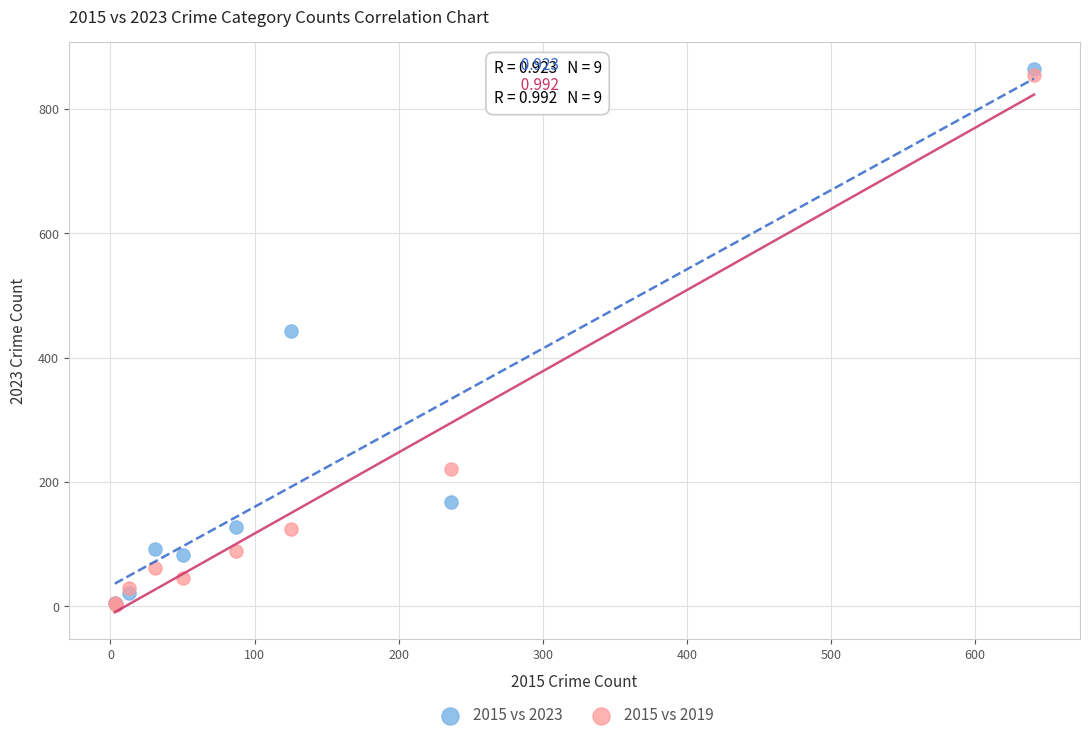

Which series contains the highest Y value?

2015 vs 2023